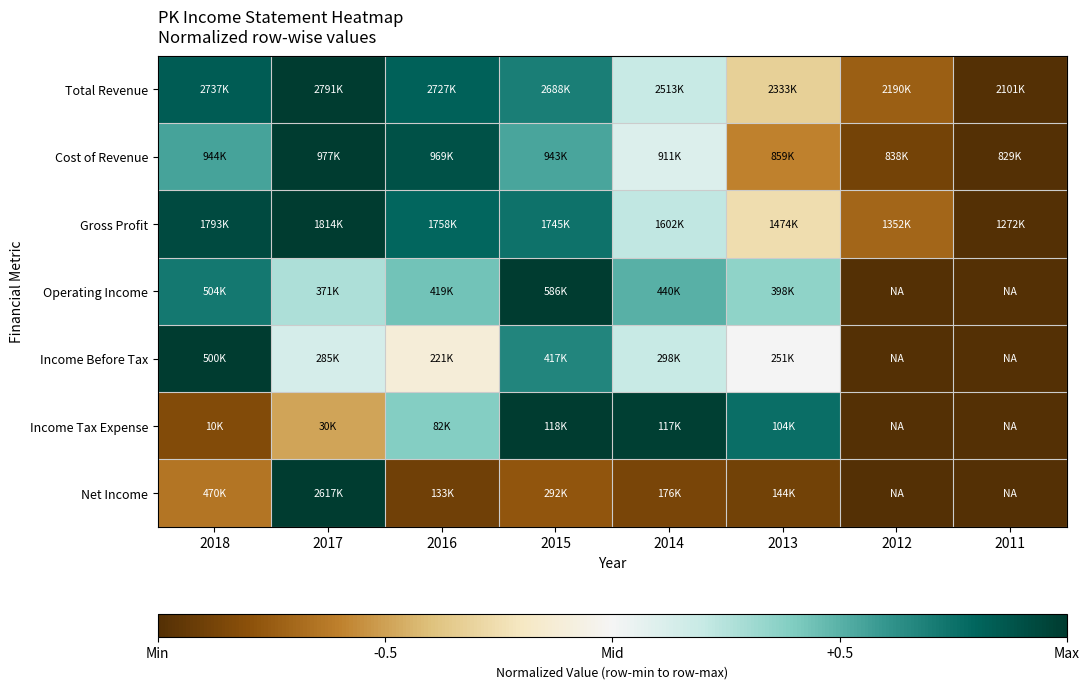

Count the number of categories in the chart.

8